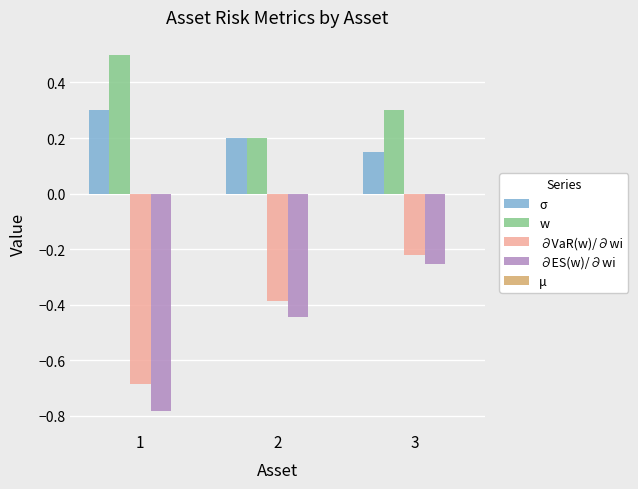

Which series has the largest range (max minus min)?

∂ES(w)/∂wi